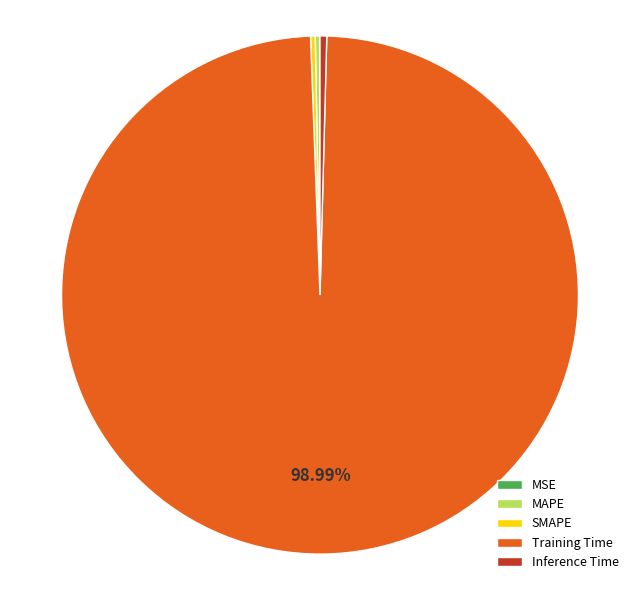

Which slice is the largest?

Training Time